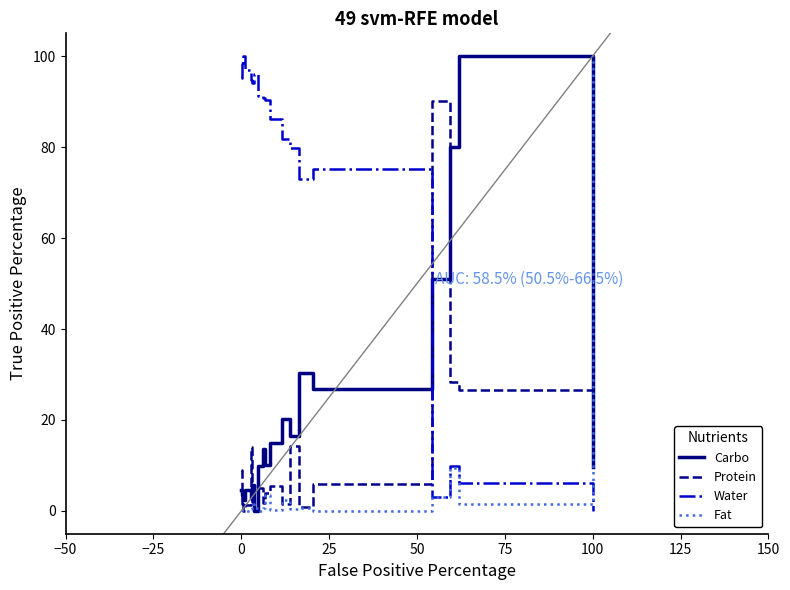

Which series has the largest total across all categories?

Water